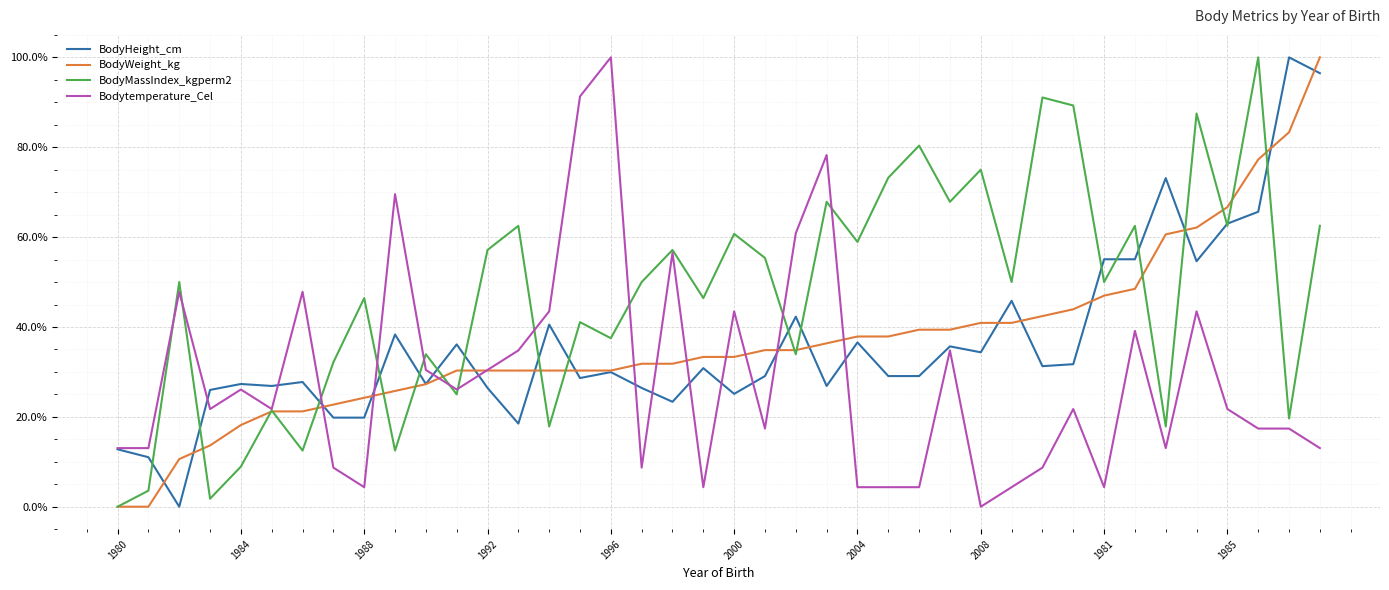

Which series has the largest total across all categories?

BodyMassIndex_kgperm2